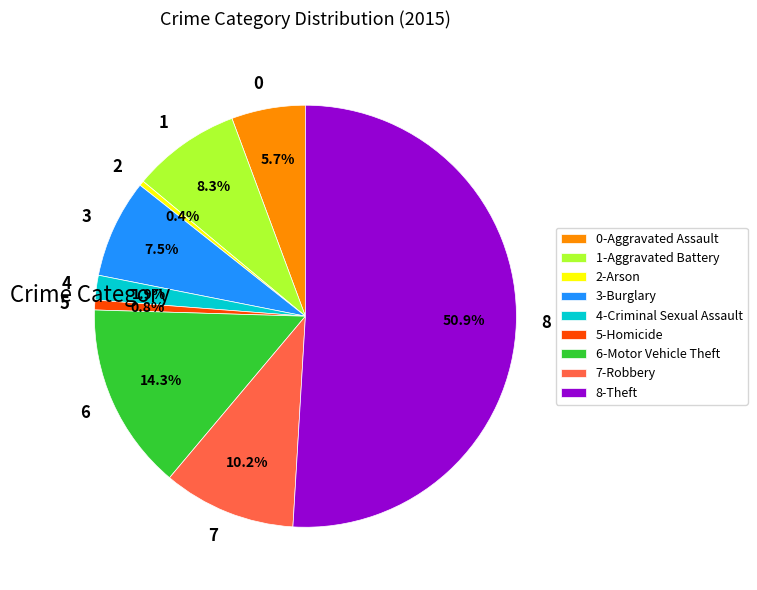

Approximately how many times larger is the value at 6 compared to 2?

38.0